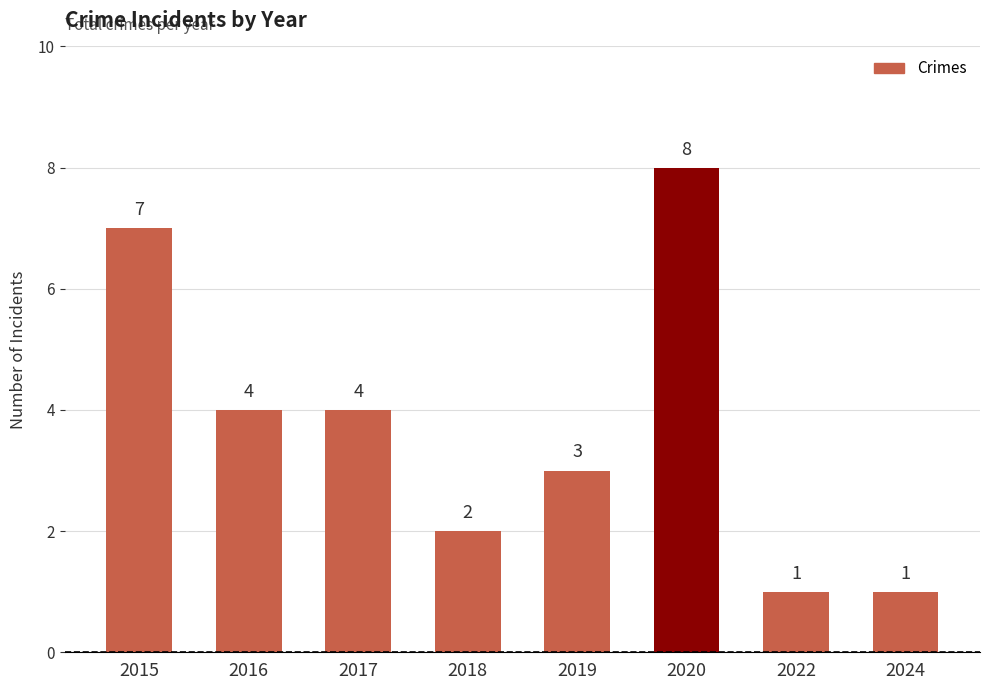

Read the value at 2016.

4